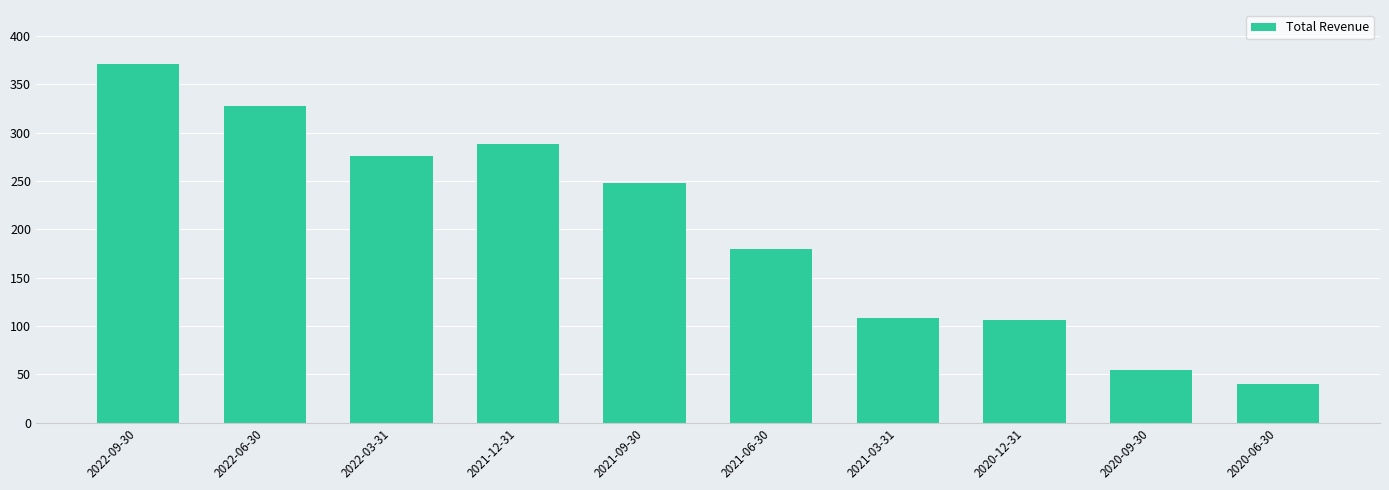

Where does the data first go above 247?

2022-09-30